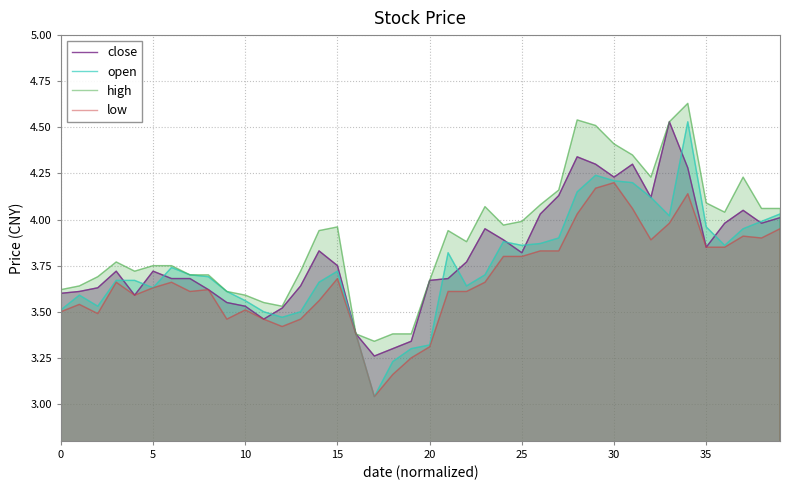

At which label does close reach its peak?

33